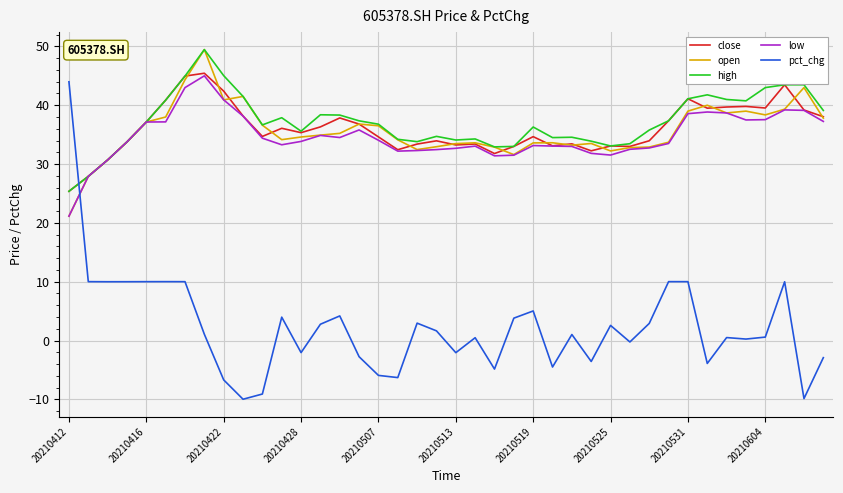

How many times do low and pct_chg cross each other?

1